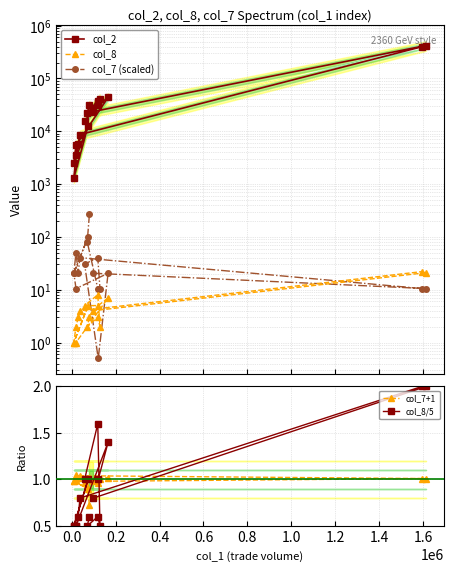

Count the number of data series in this chart.

5